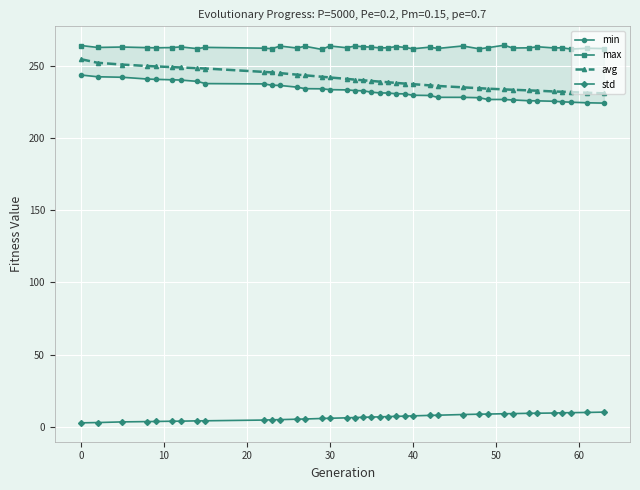

What is the highest value of the std series?

10.1